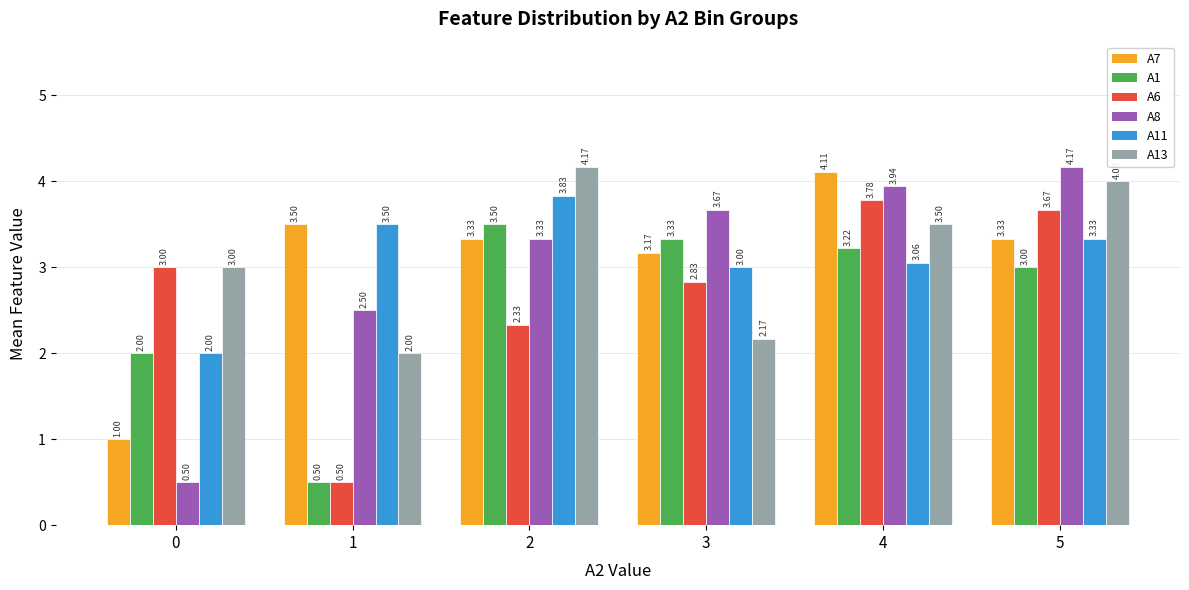

Which series has the largest total across all categories?

A13